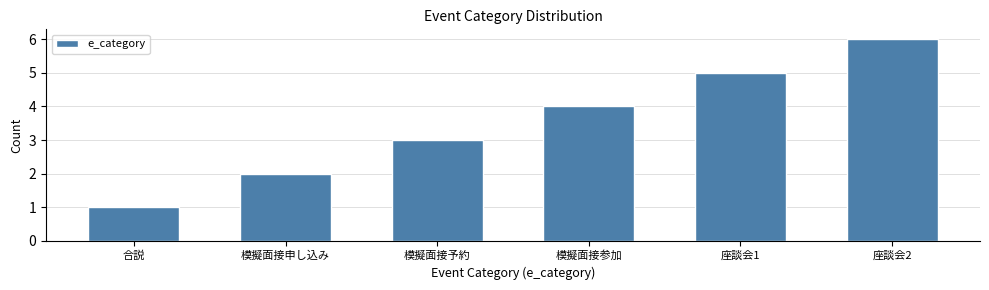

Rank the categories by value from lowest to highest.

合説, 模擬面接申し込み, 模擬面接予約, 模擬面接参加, 座談会1, 座談会2